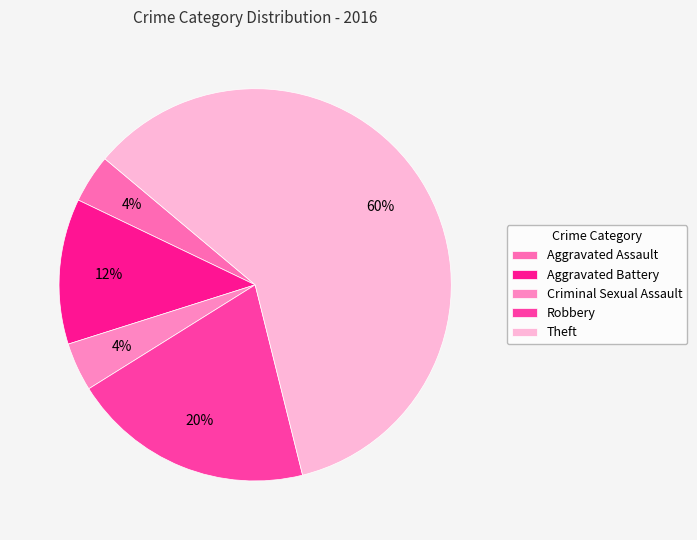

How many segments does this pie chart have?

5